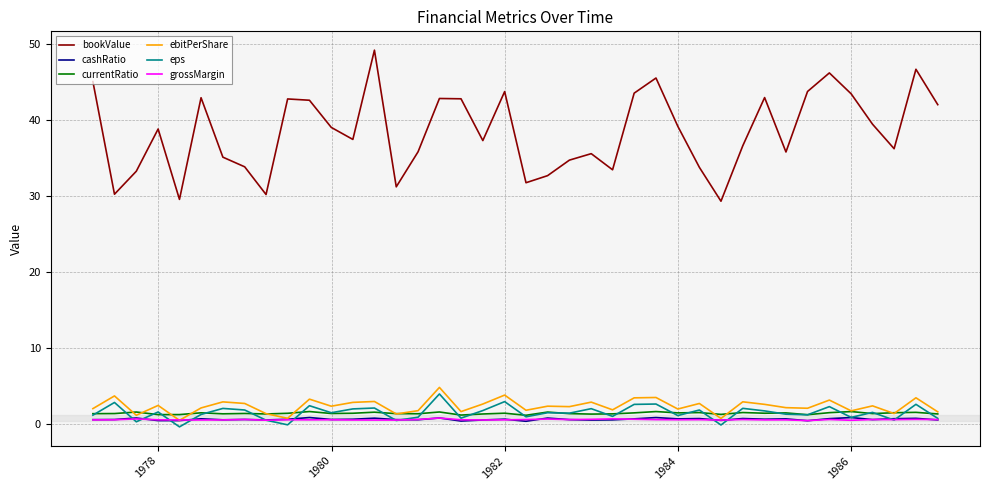

Which series has the largest total across all categories?

bookValue